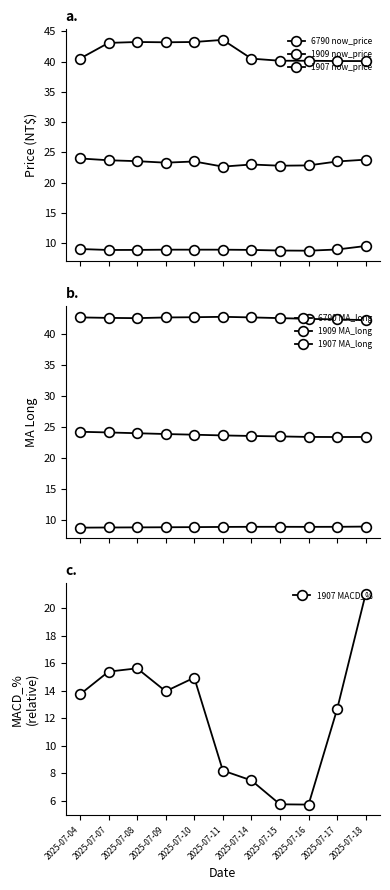

What is the difference between the highest and lowest values at 2025-07-04?

31.5